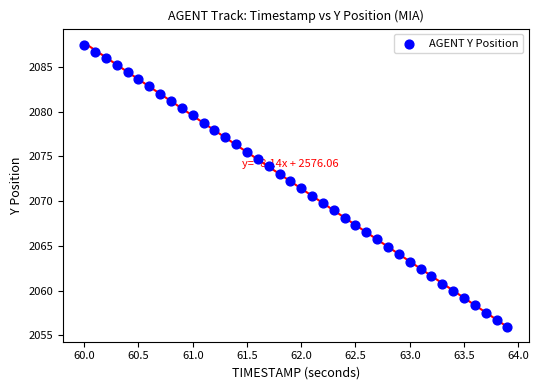

What is the range of X values (max minus min)?

3.9